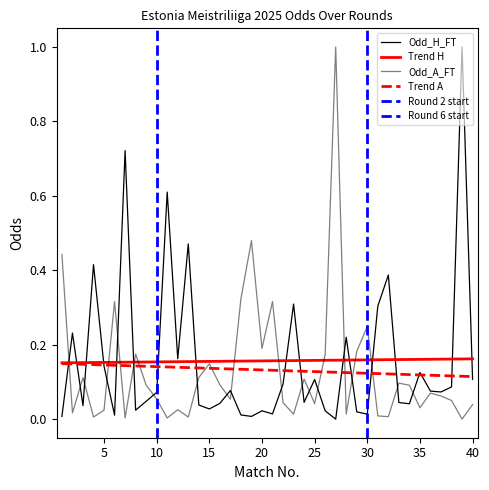

What are all the series names shown in the legend?

Odd_H_FT, Odd_A_FT